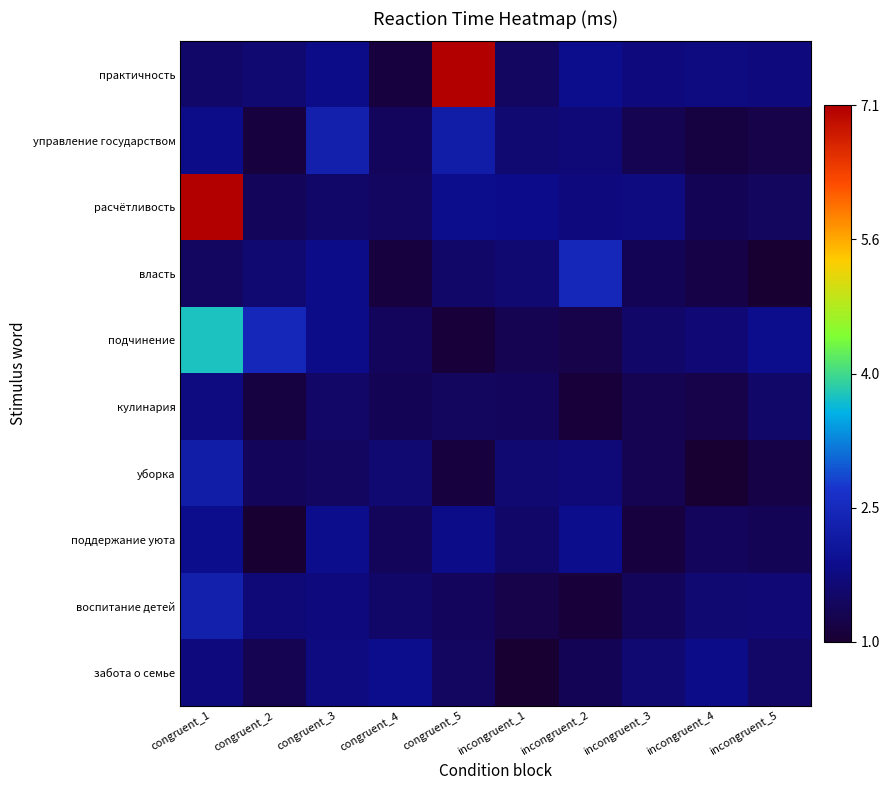

Rank the series at congruent_2 from highest to lowest value.

подчинение, воспитание детей, практичность, власть, расчётливость, уборка, забота о семье, кулинария, управление государством, поддержание уюта